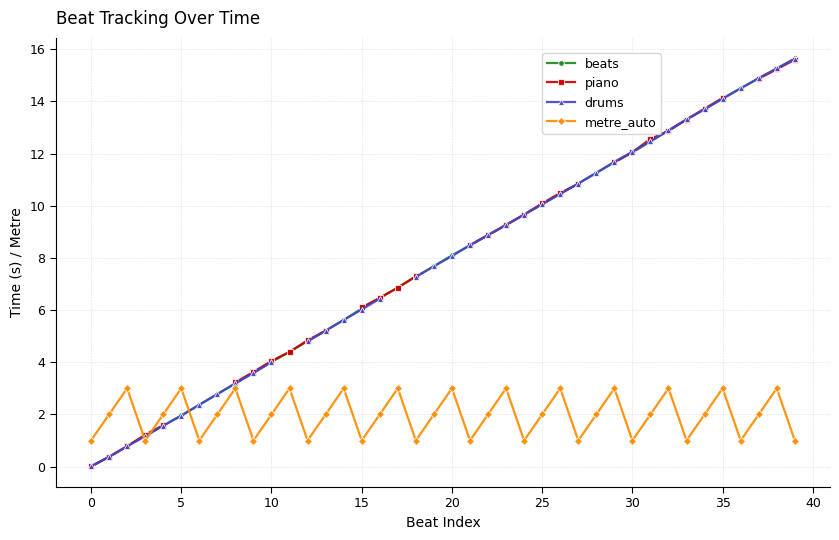

How many intersections are there between beats and metre_auto?

3